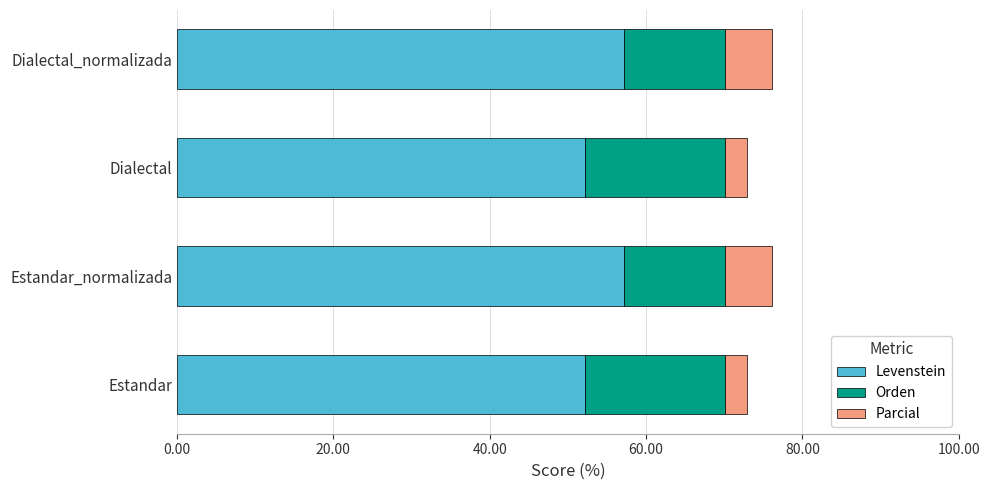

What is the total value across all series at Estandar_normalizada?

76.1